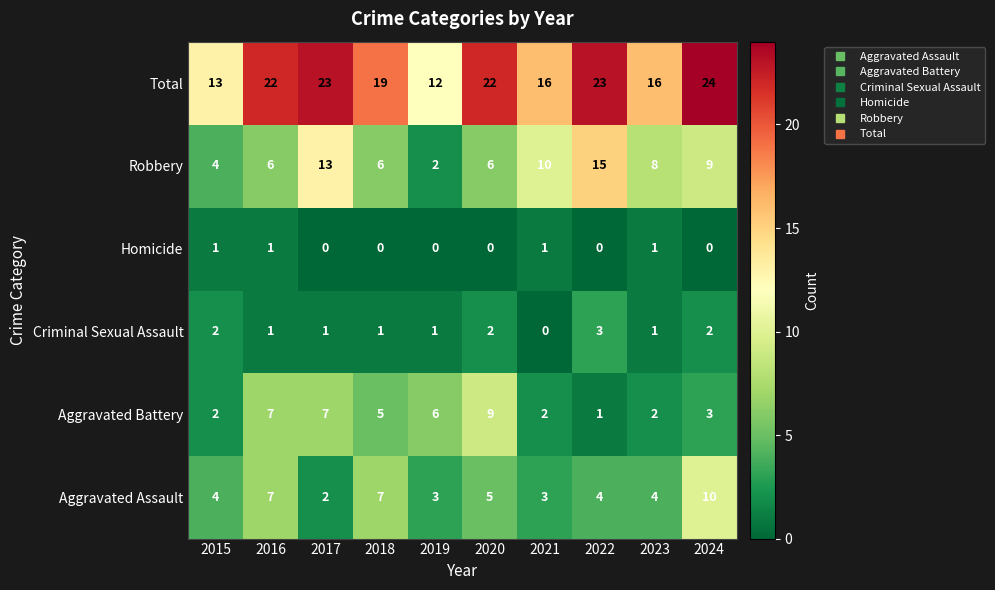

At which label does Aggravated Battery first exceed 5?

2016